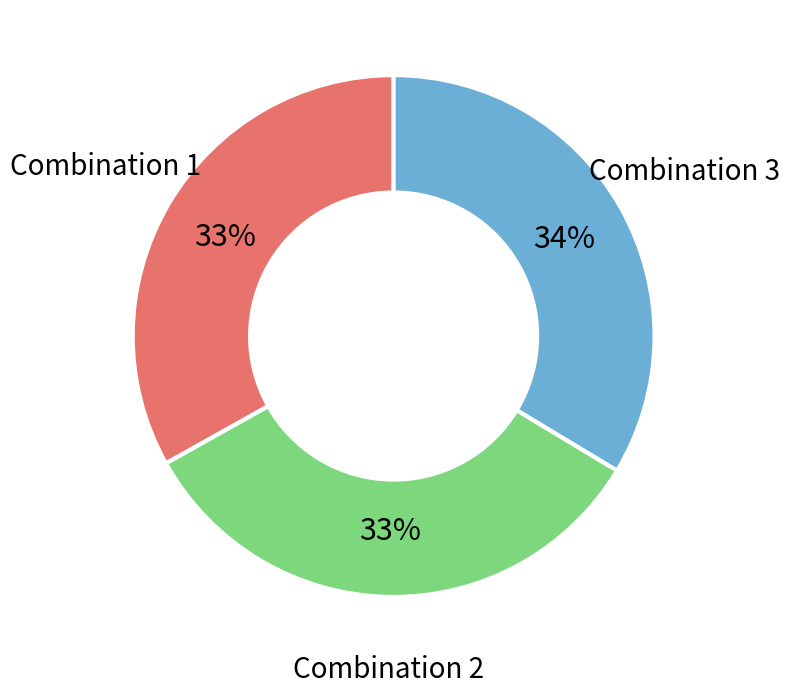

Combined, do Combination 2 and Combination 1 account for over 50%?

Yes